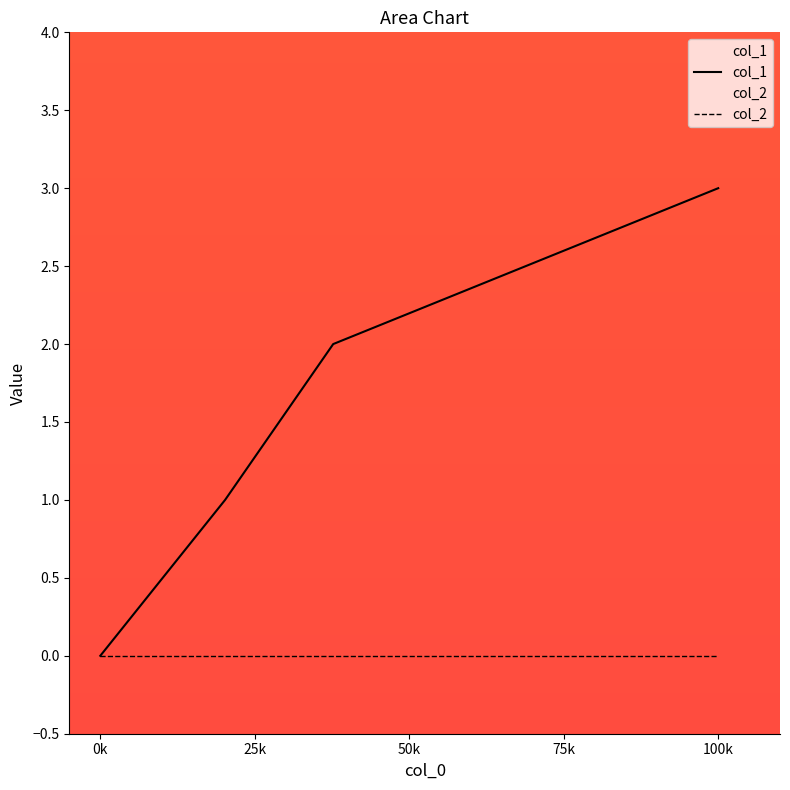

Which category has the highest value in the col_1 series?

100k